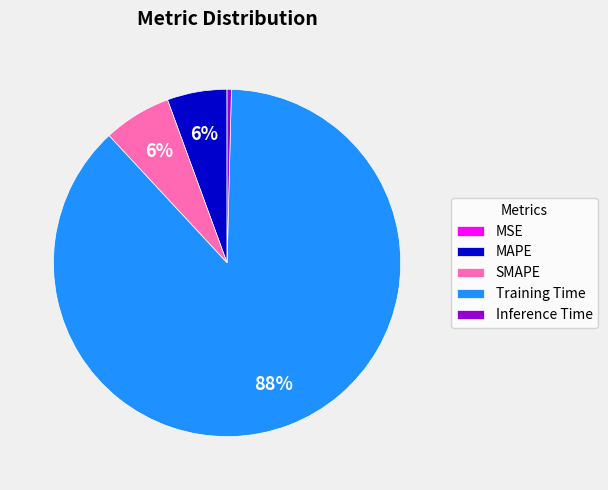

Which category has the biggest portion of the pie?

Training Time